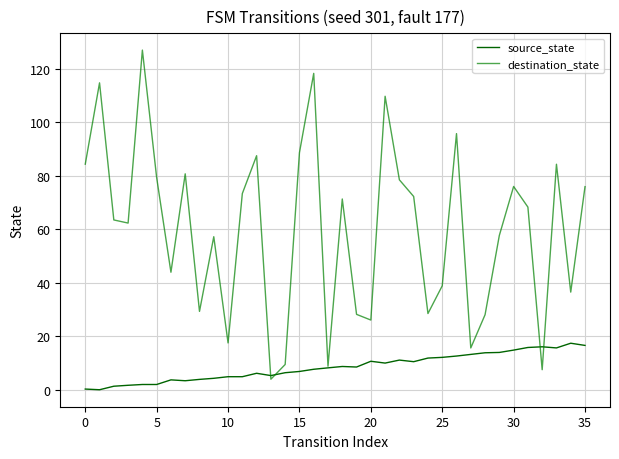

True or false: source_state has more than 2 points higher than both neighbors.

True